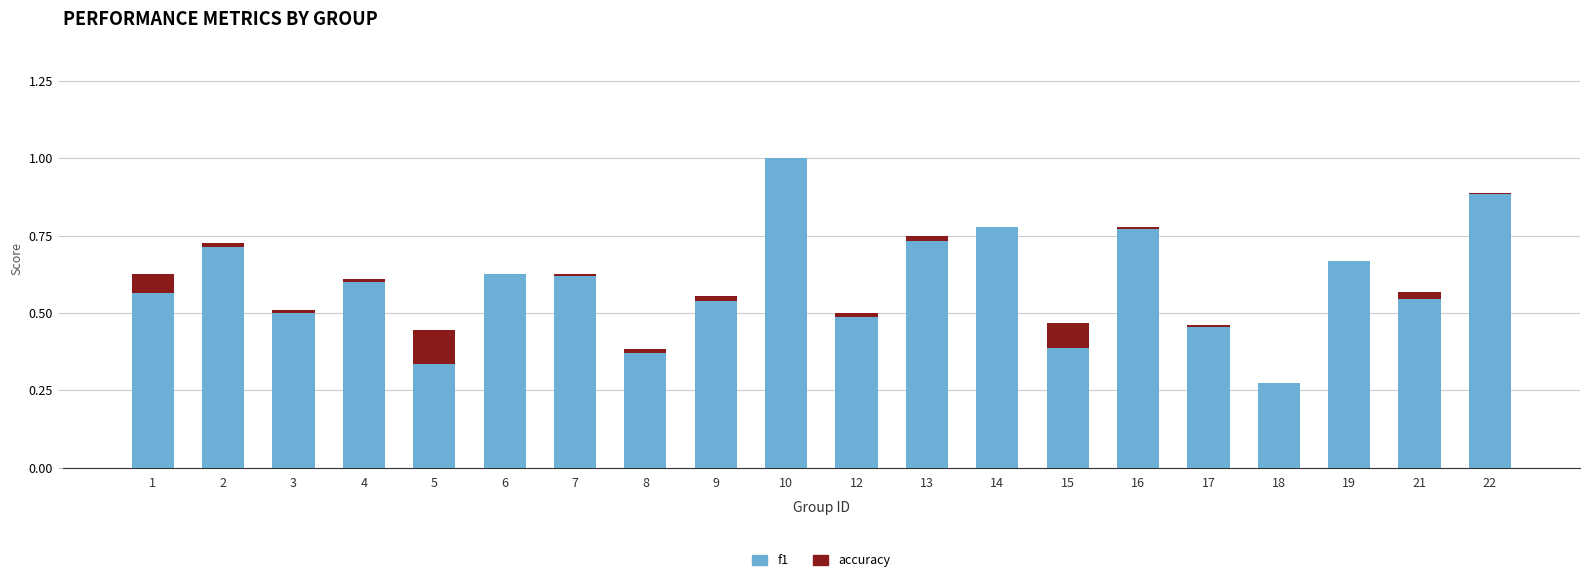

Which series has the largest total across all categories?

f1